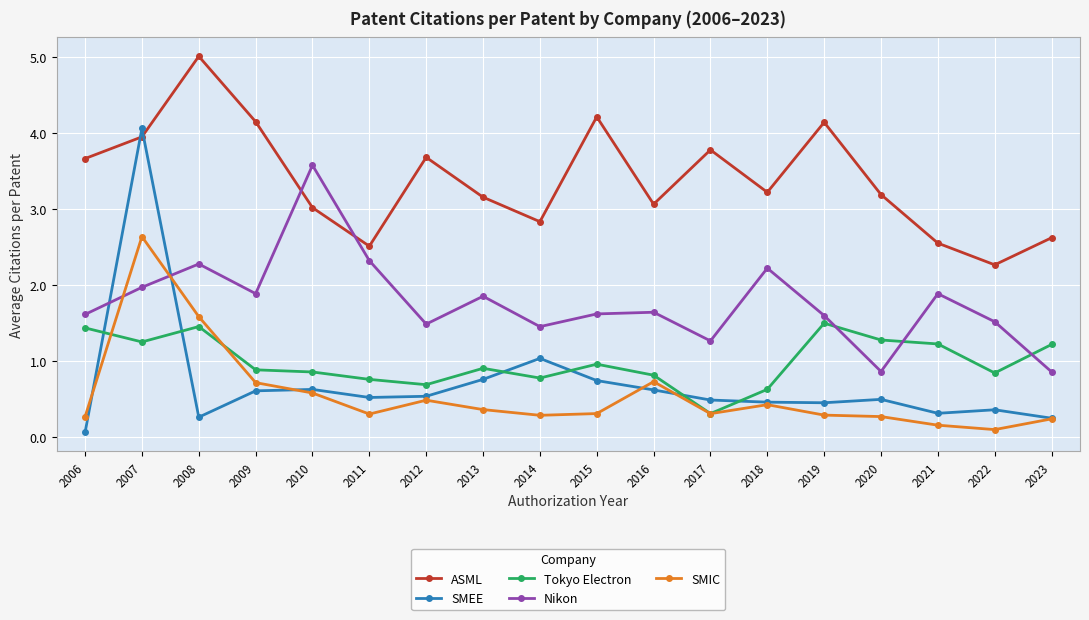

What is the greatest value displayed?

5.0